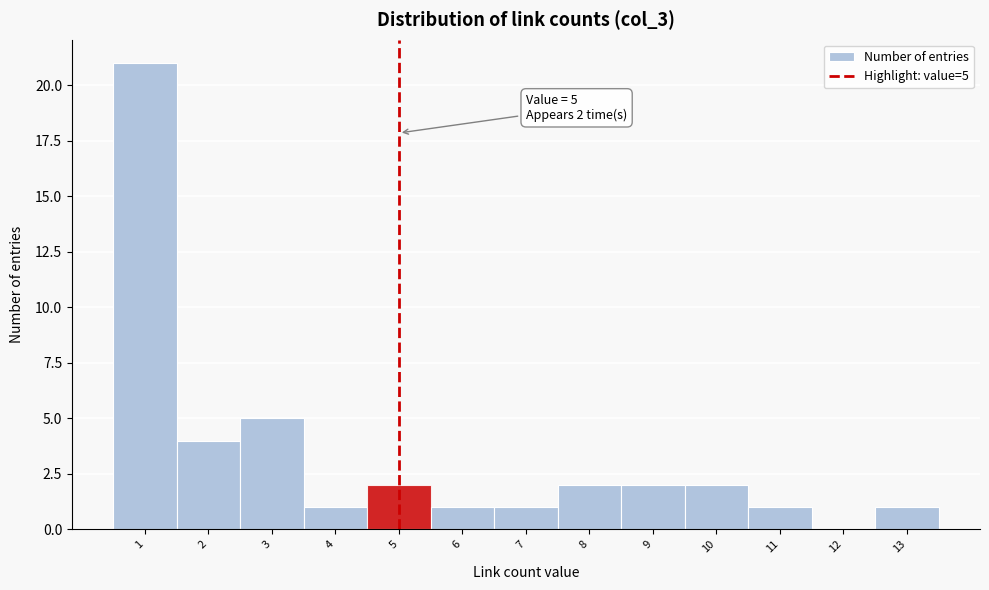

Which range on the x-axis has the tallest bar?

0.5 to 1.5